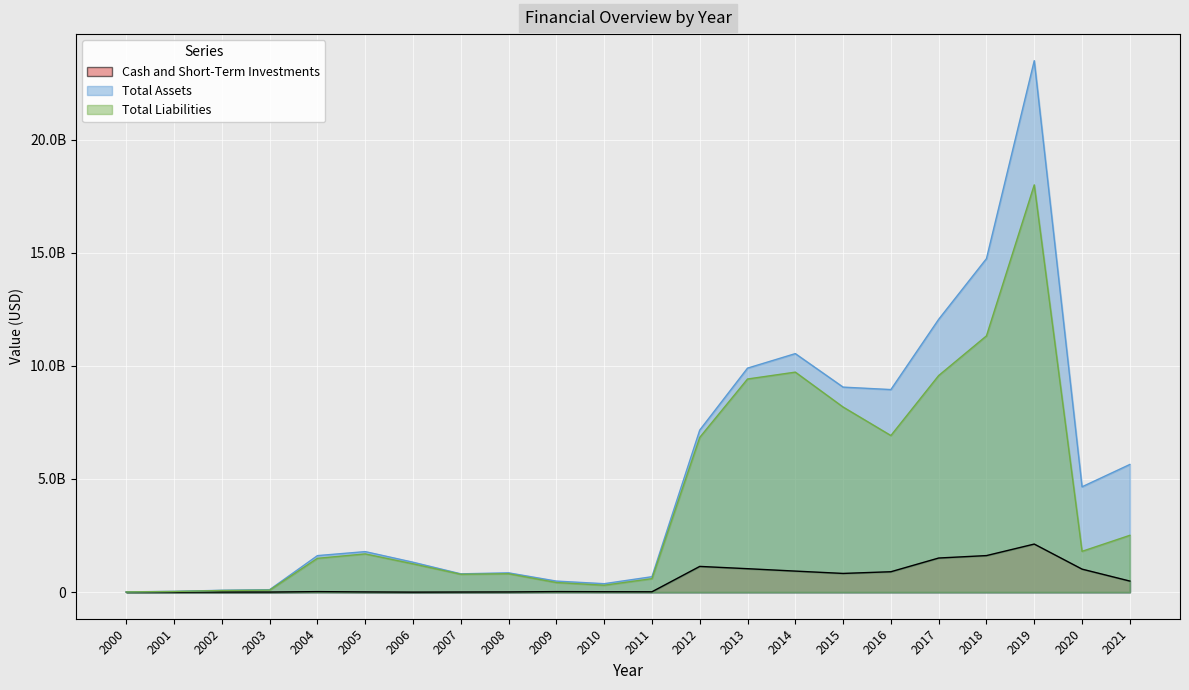

The Cash and Short-Term Investments series shows 1331999677 at 2016. True or false?

False